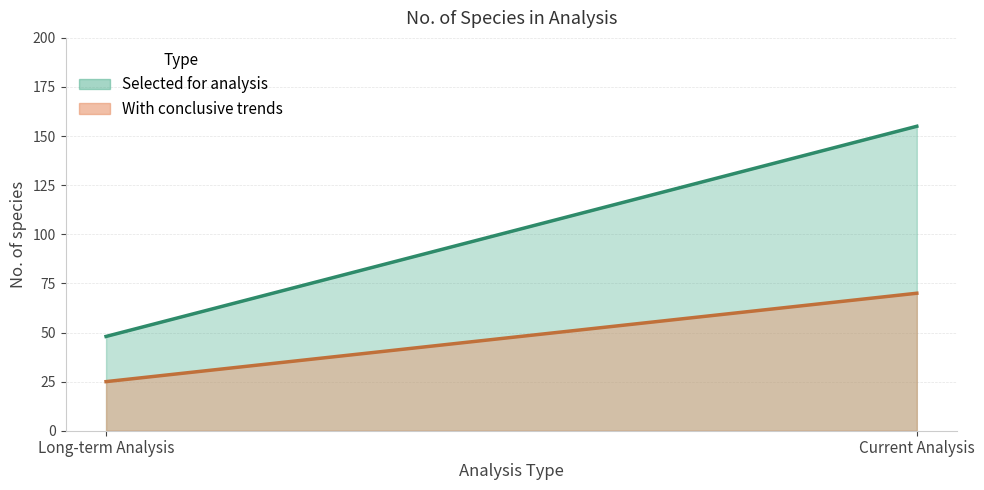

How many categories are shown in the chart?

2